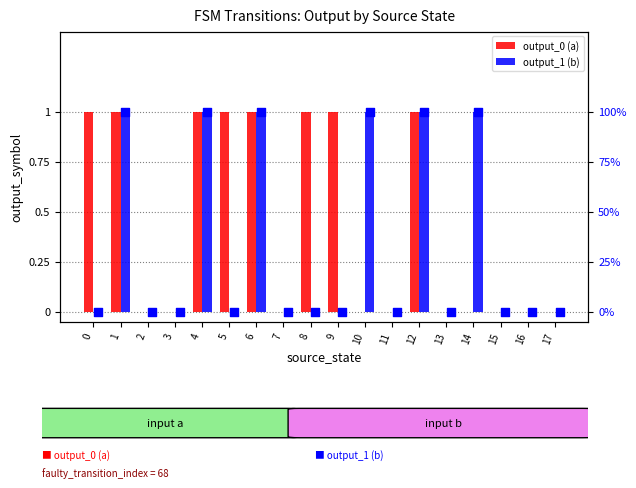

Which series reaches the maximum Y coordinate?

output_1 (b) %ile